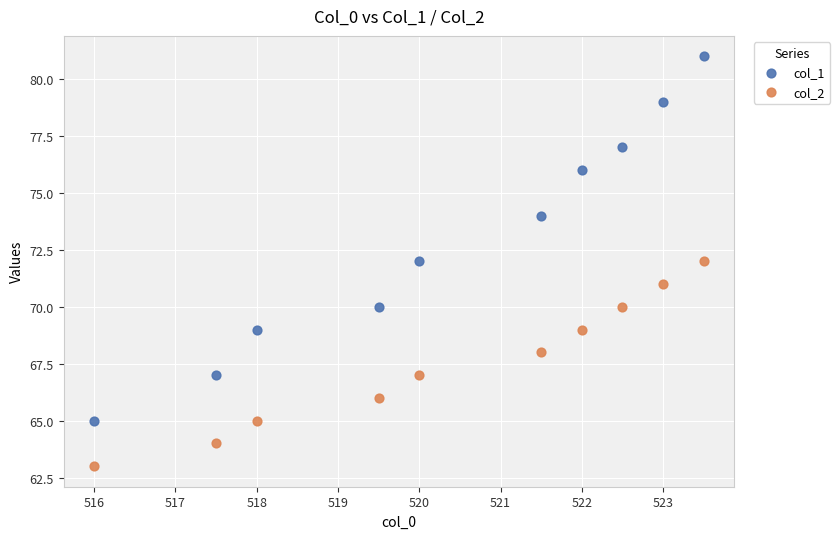

Across all data points, what is the range of Y values (max minus min)?

18